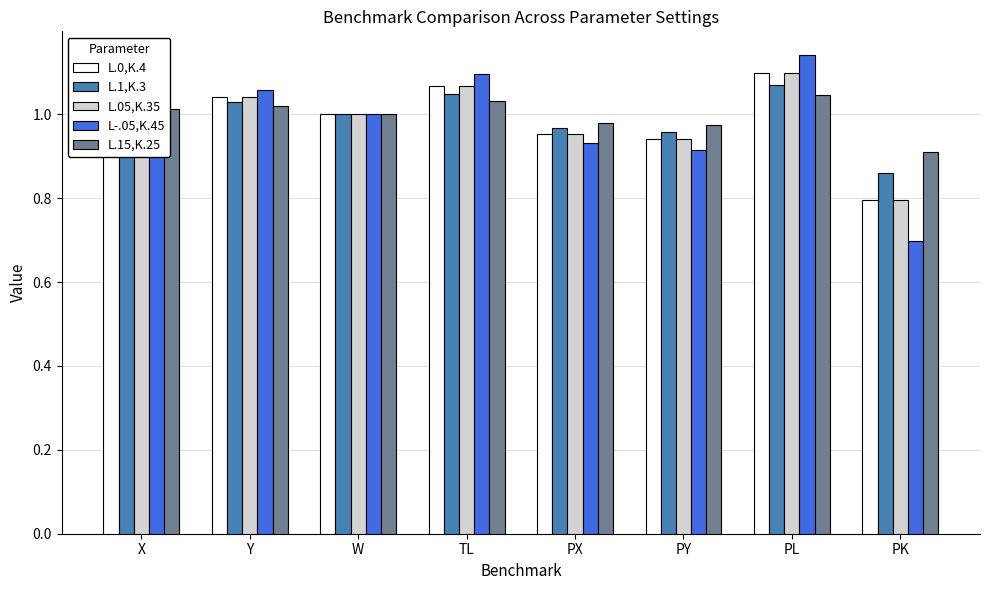

What is the spread (max minus min) of values at TL?

0.1